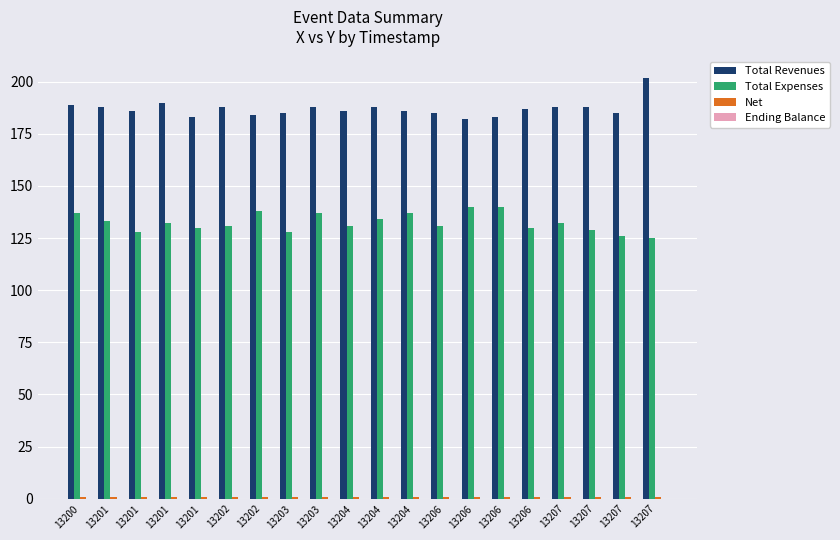

How many groups of bars are there?

20